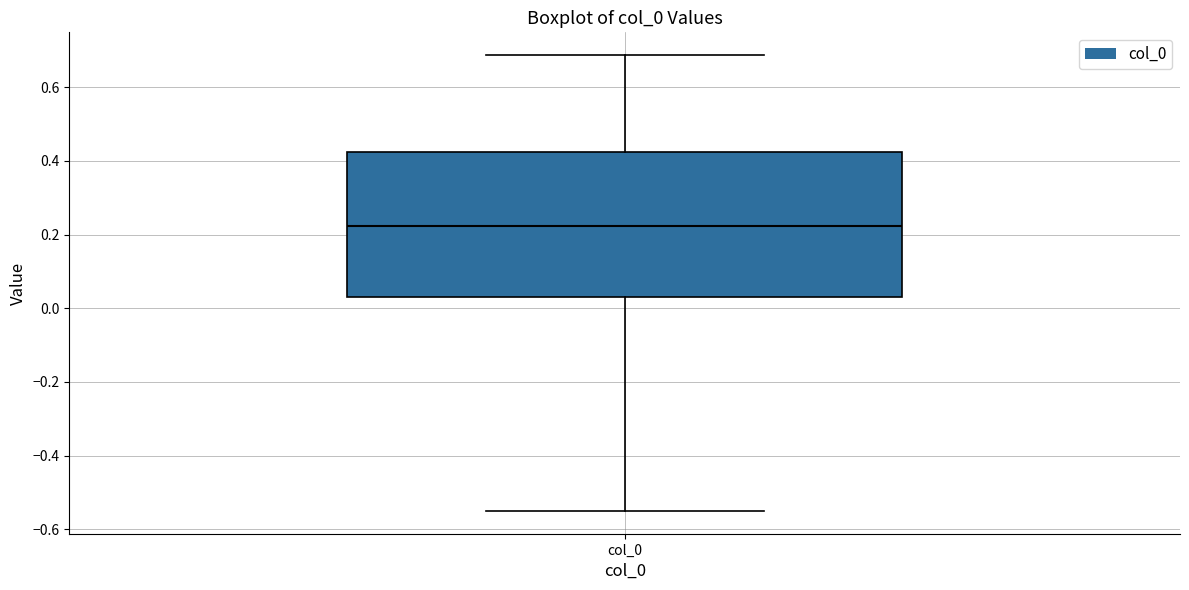

Read this box plot against the y-axis: the position of the median line, the range covered by the box, and the ends of both whiskers. The values are not printed on the chart, so give them approximately, as read against the axis.

median 0.22, box 0.04 to 0.42, whiskers -0.56 to 0.68